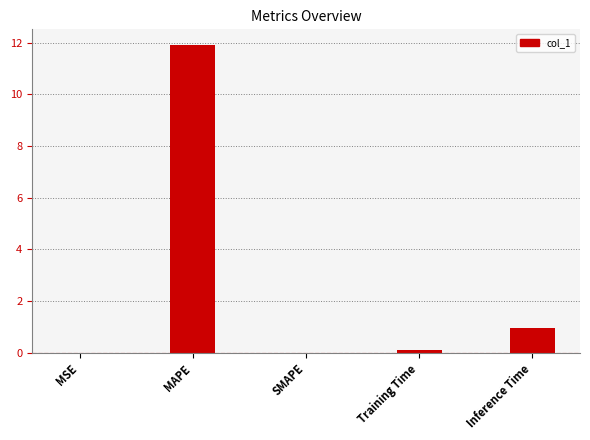

What is the sum of the values at MSE and Inference Time?

1.0